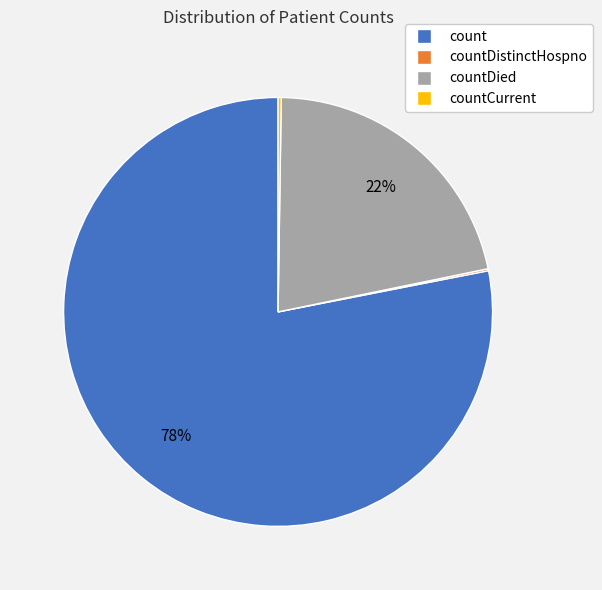

To the nearest percent, what is the difference between the largest and smallest slice percentages?

78%